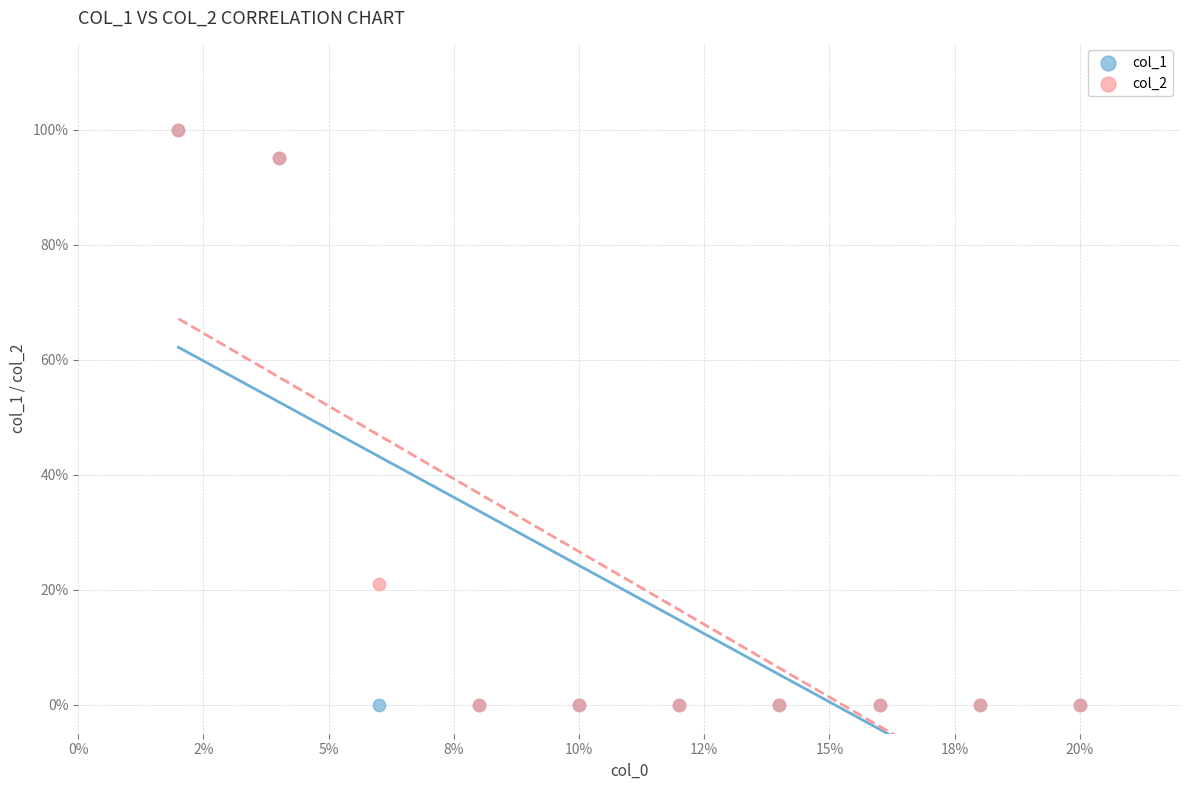

Across all series, what Y value is closest to 50?

21